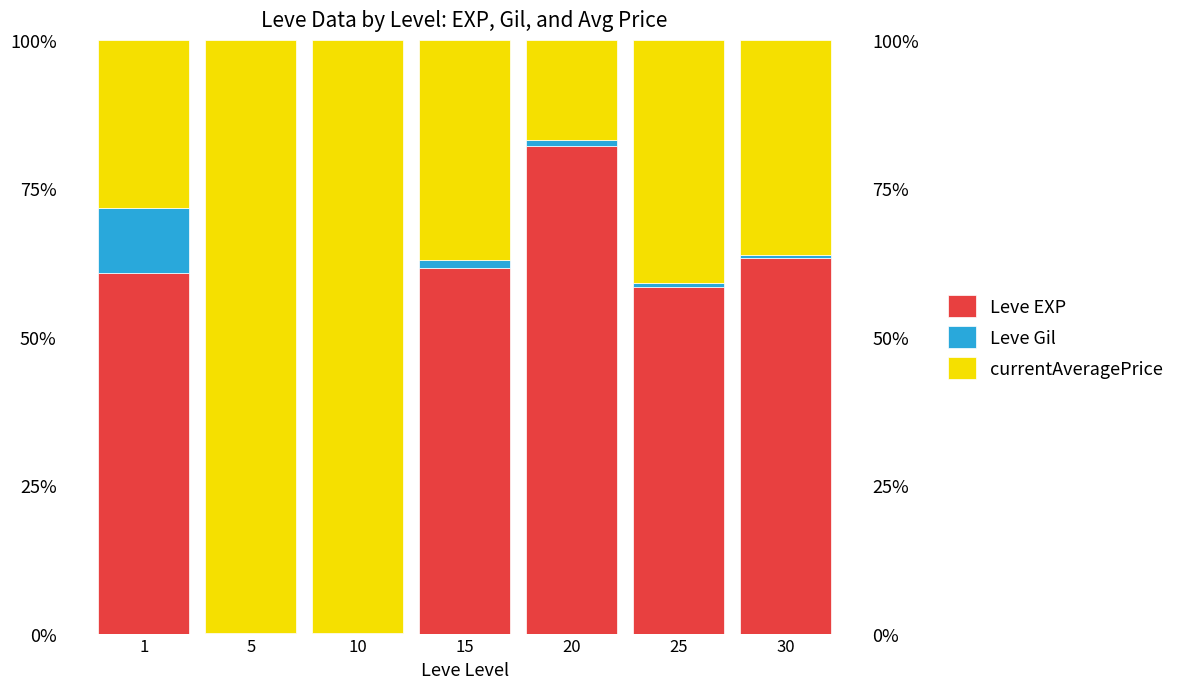

Reading right to left, transcribe all the data shown in this chart.

Leve EXP: 0.6	0.6	0.8	0.6	0.0	0.0	0.6
Leve Gil: 0.0	0.0	0.0	0.0	0.0	0.0	0.1
currentAveragePrice: 0.4	0.4	0.2	0.4	1.0	1.0	0.3